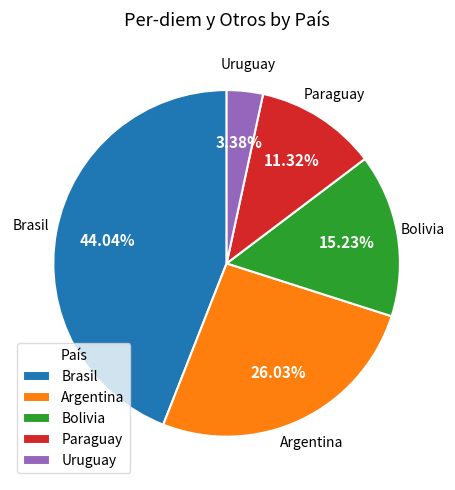

Is Argentina the majority of the pie?

No